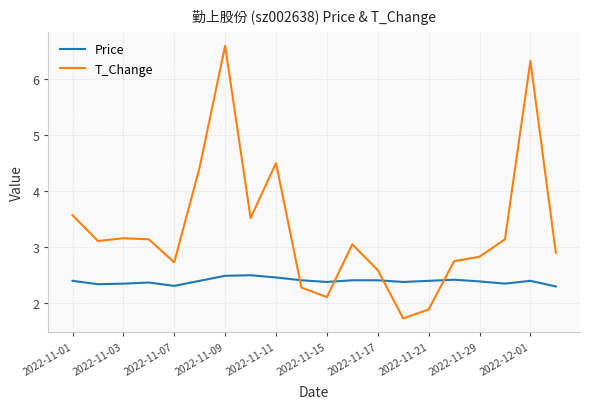

Rank the series by their maximum value, from highest to lowest.

T_Change, Price